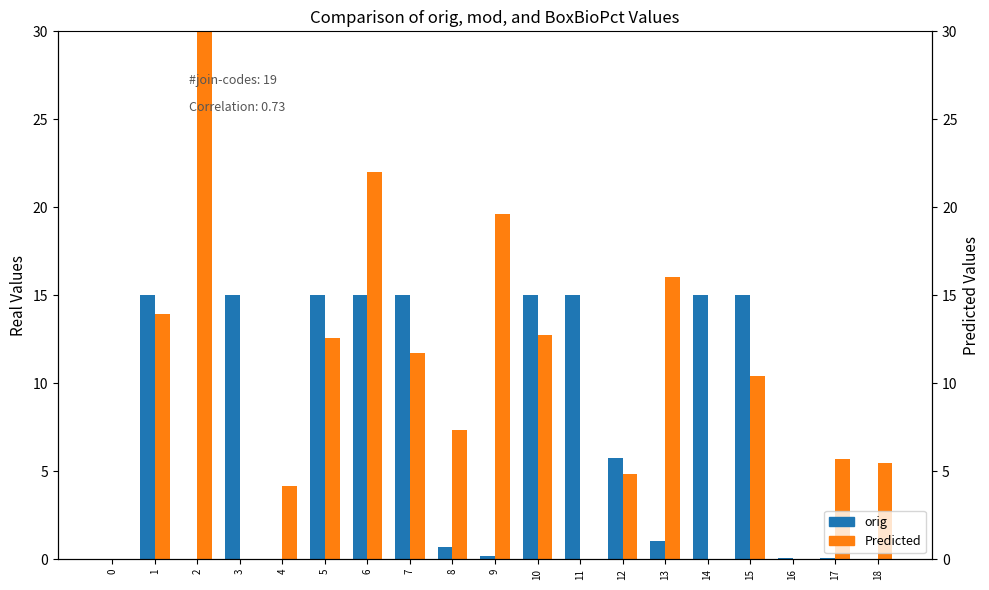

What are all the series names shown in the legend?

orig, Predicted